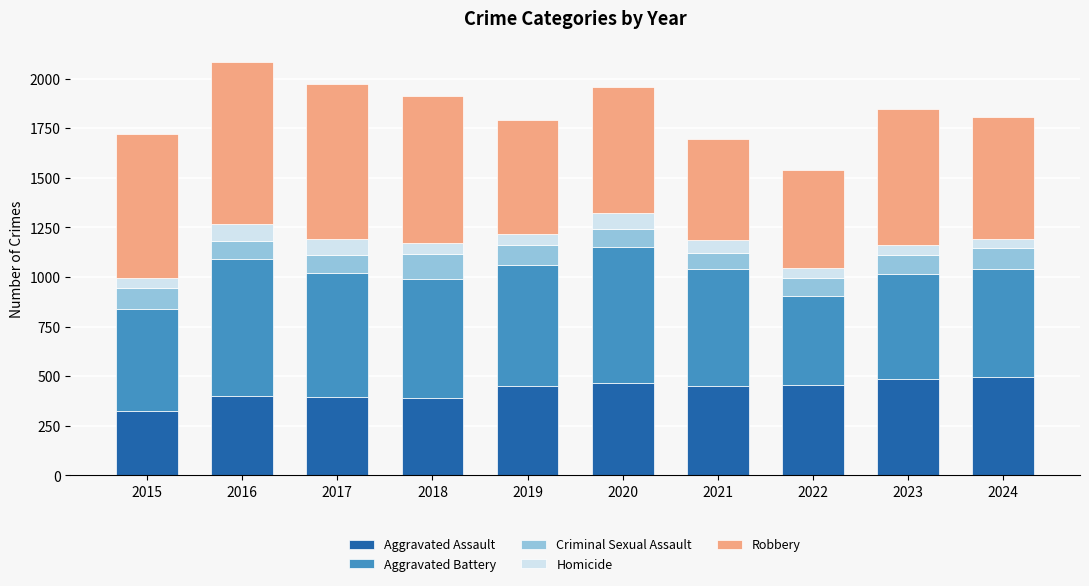

How many bars are there in total?

10